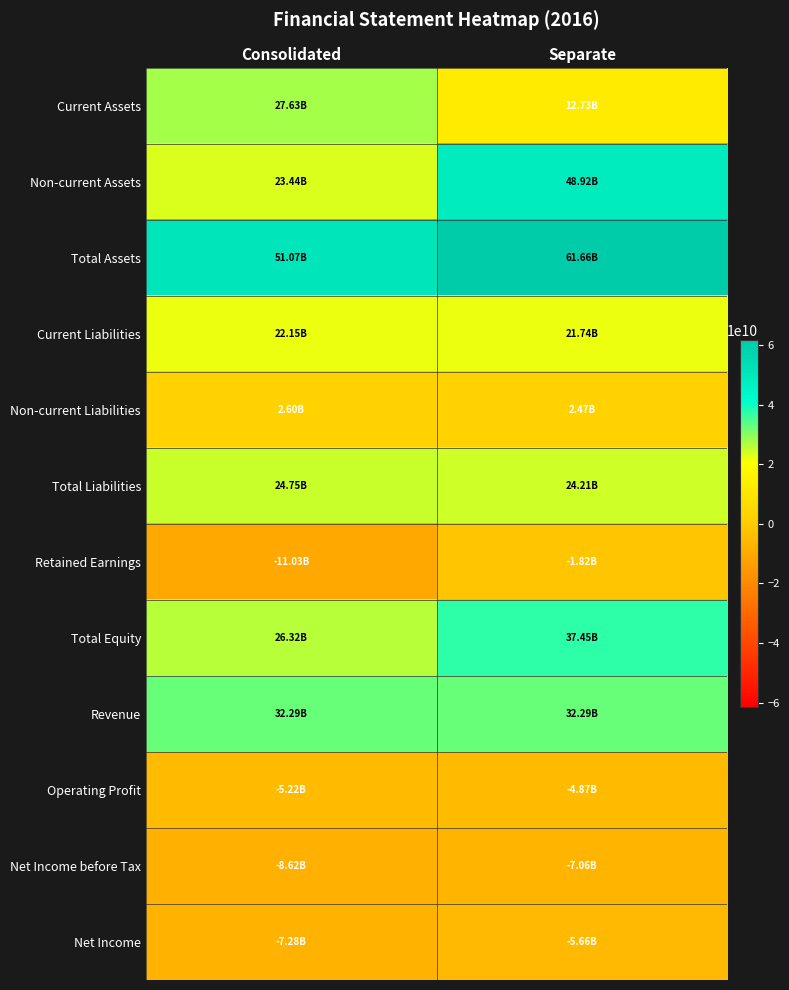

Count the number of data series in this chart.

12